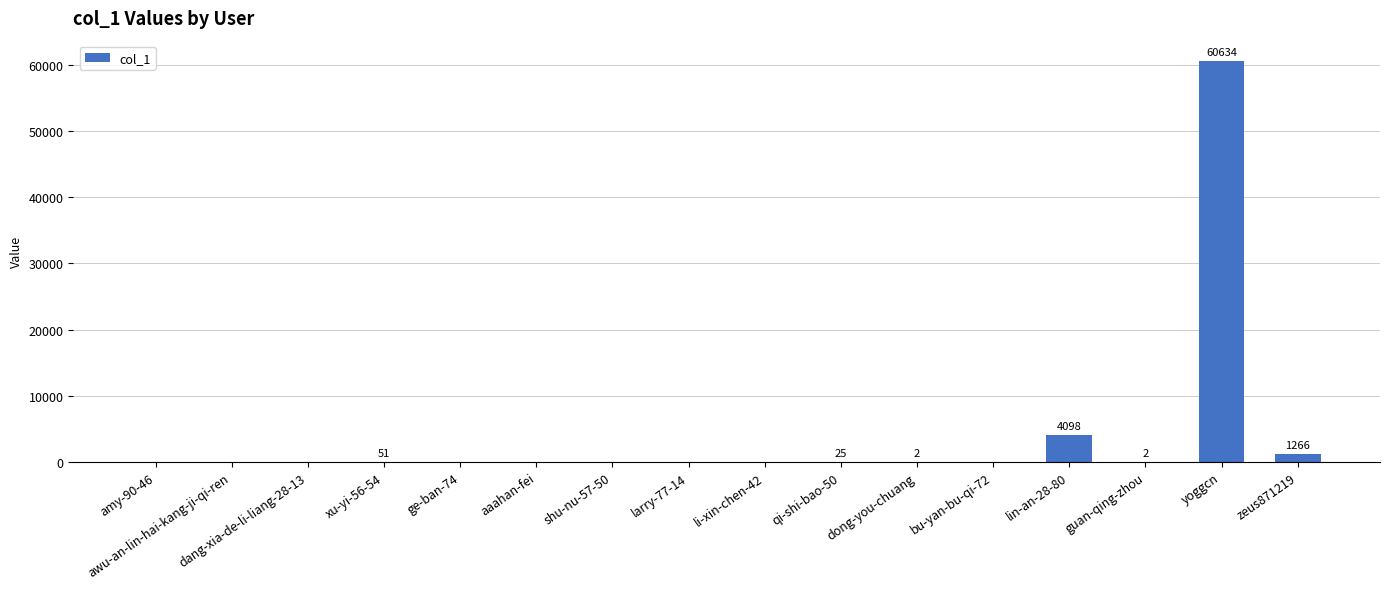

Are the bars grouped side by side (vs. stacked)?

No